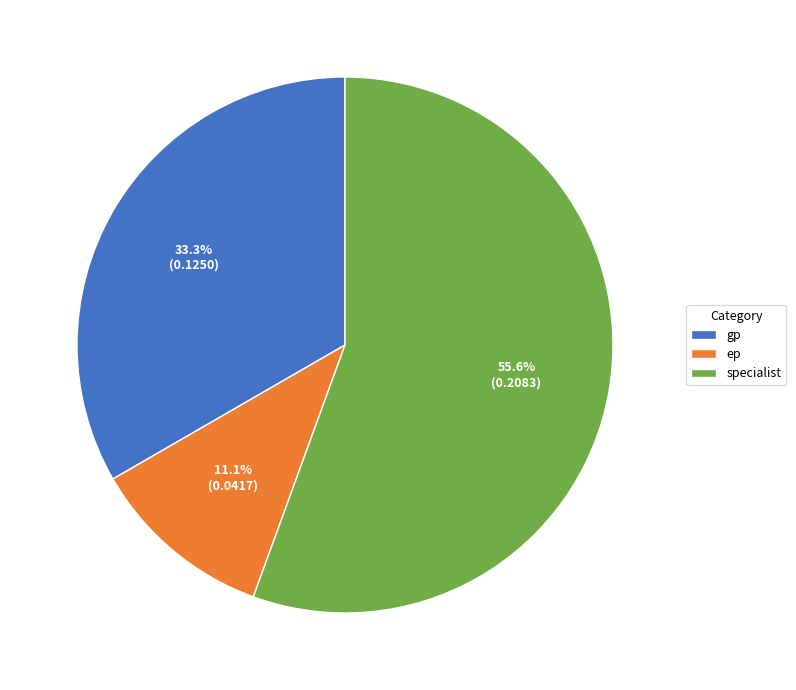

What percentage do specialist and gp together represent?

88.9%